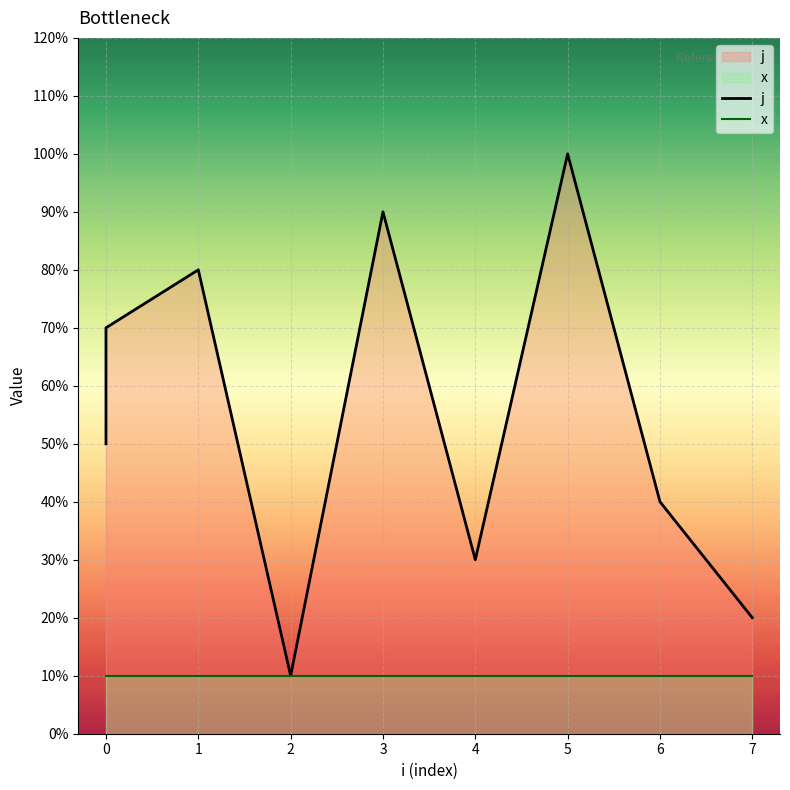

How many data points in j are above 6?

4